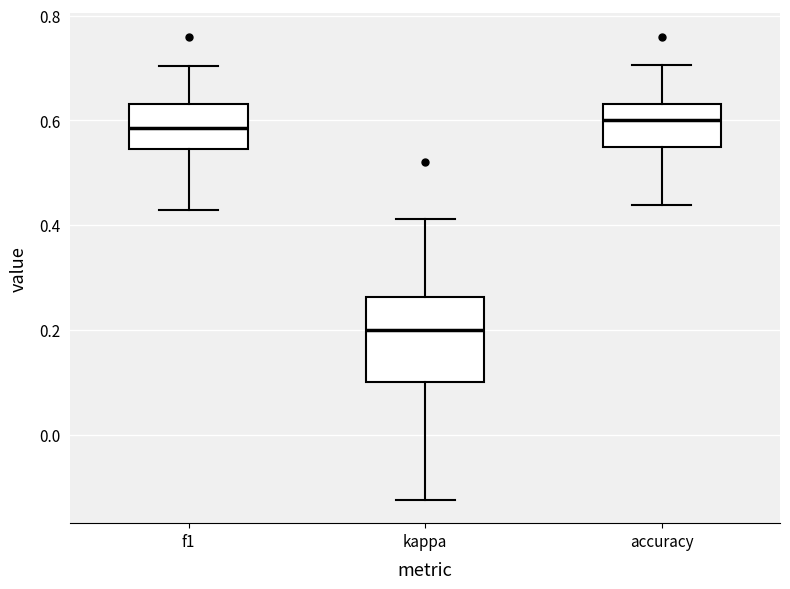

Where does the lower whisker of the box for accuracy end on the y-axis? The values are not printed on the chart, so give them approximately, as read against the axis.

0.44